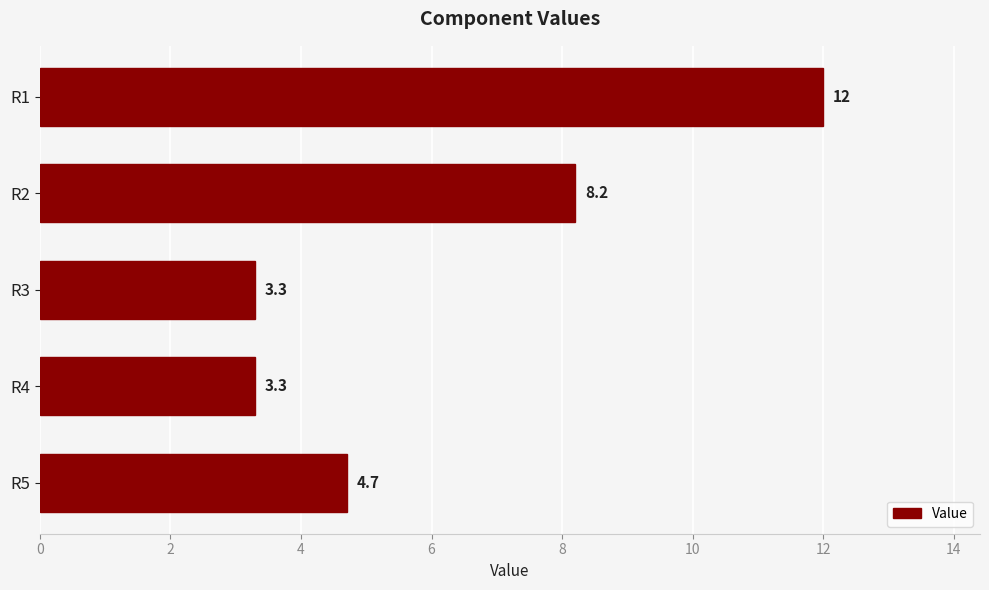

What is the difference between the second highest and minimum values?

4.9